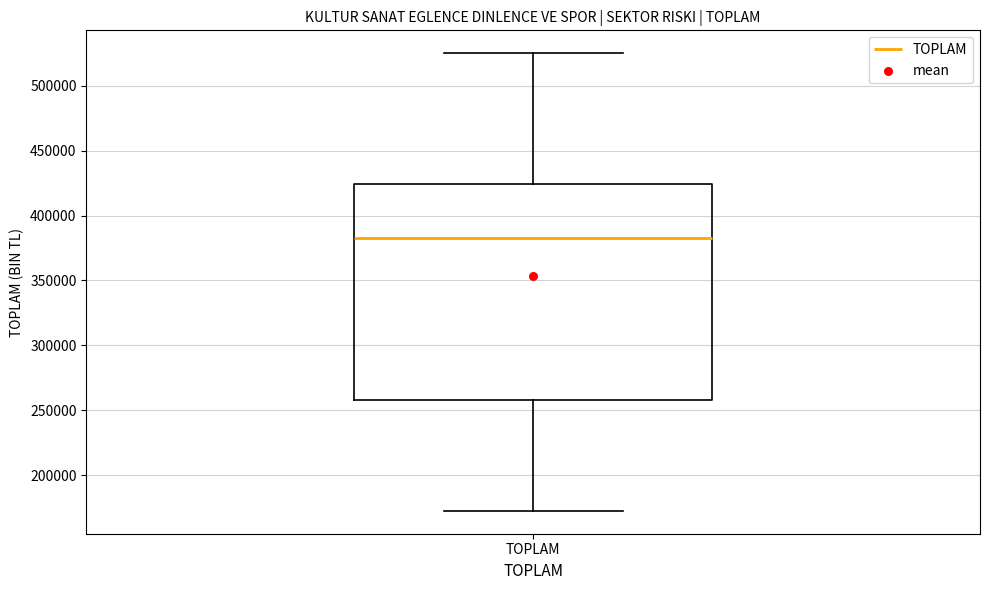

Read this box plot against the y-axis: the position of the median line, the range covered by the box, and the ends of both whiskers. The values are not printed on the chart, so give them approximately, as read against the axis.

median 385000, box 260000 to 425000, whiskers 175000 to 525000